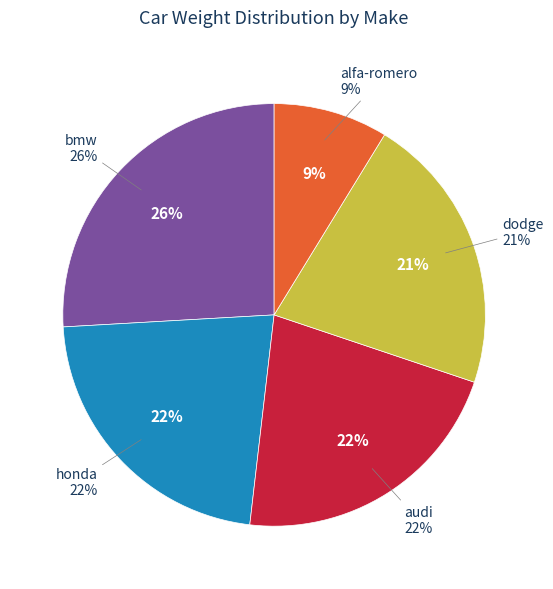

Is there a majority slice in this chart?

No